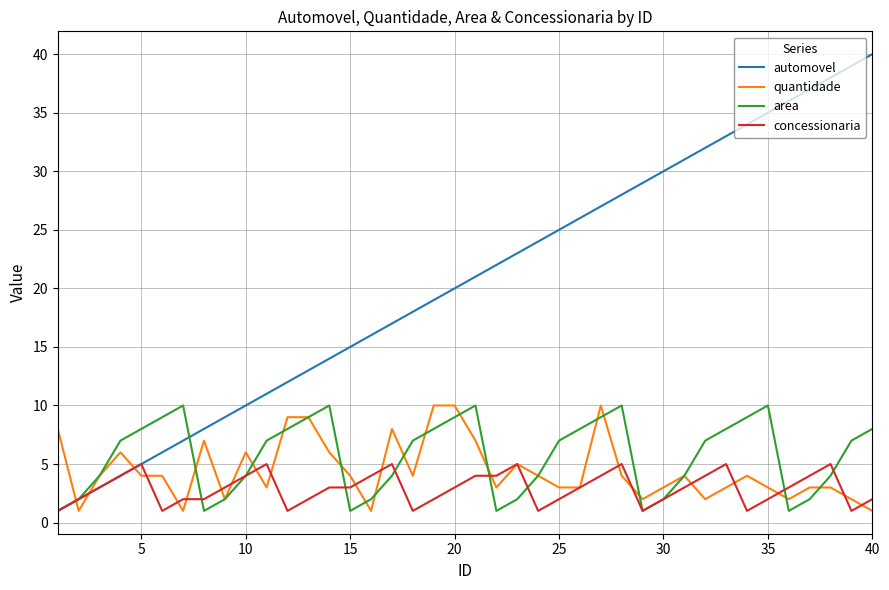

Which series has the largest total across all categories?

automovel